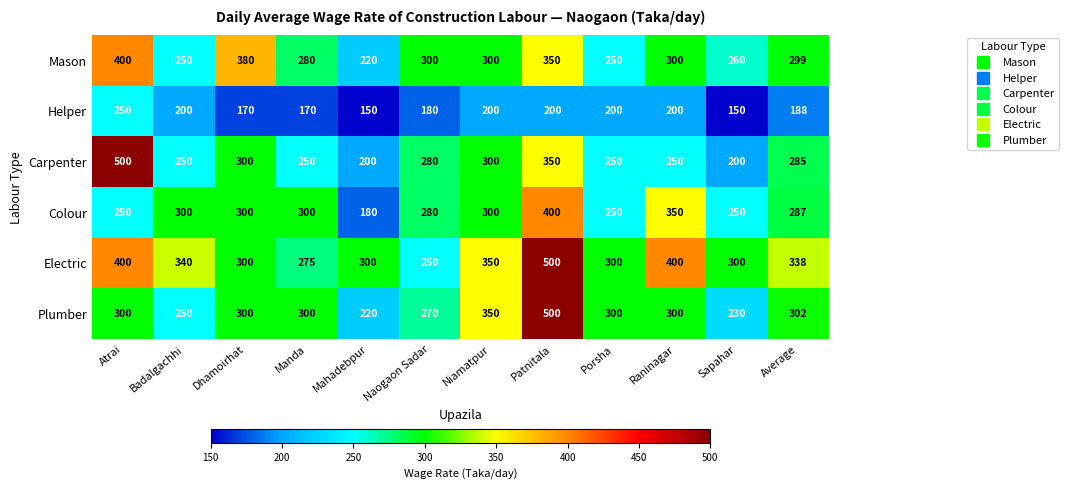

Which series has the largest total across all categories?

Electric